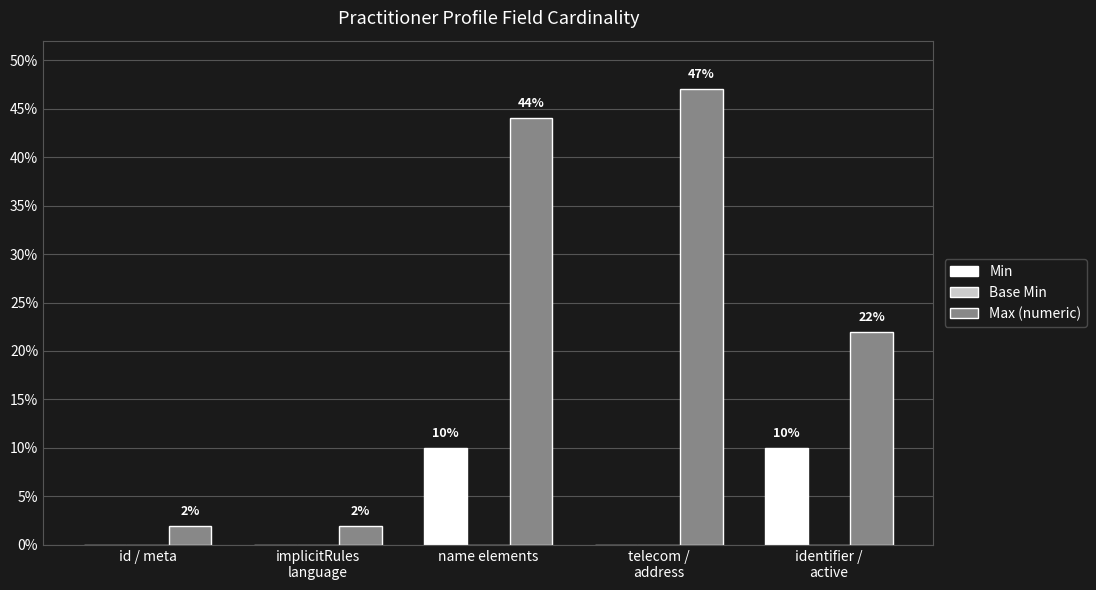

What is the spread (max minus min) of values at id / meta?

2